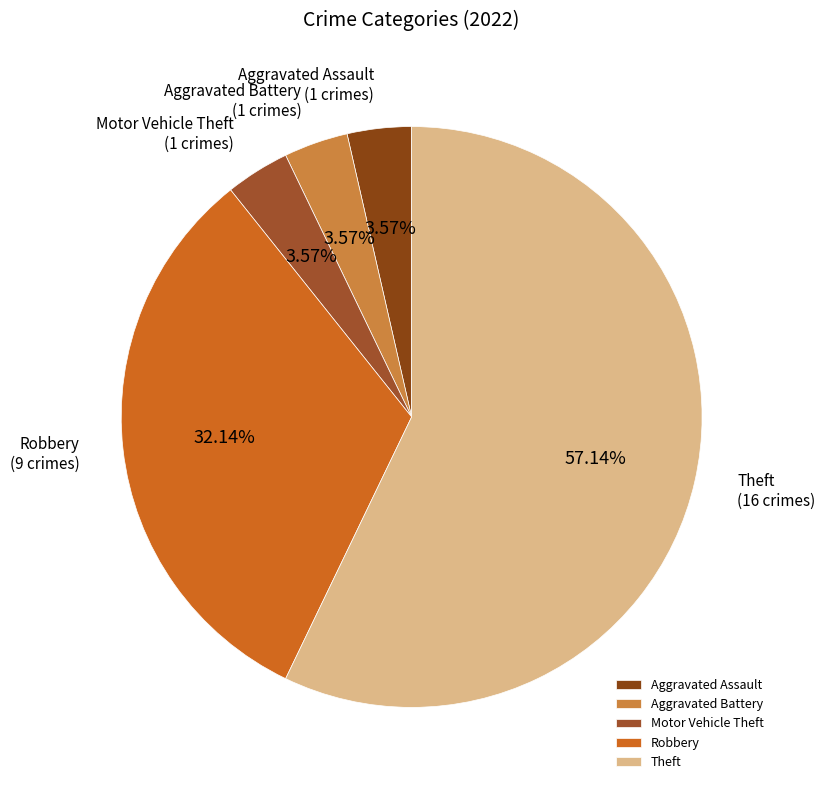

What is the ratio of the value at Aggravated Battery to the value at Motor Vehicle Theft?

1.0